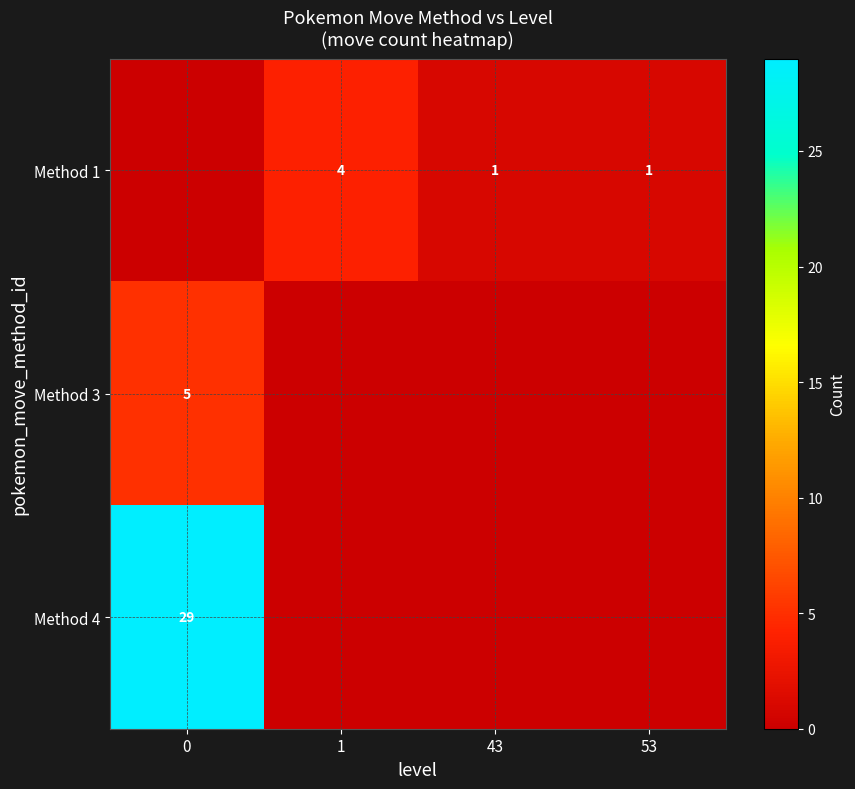

The Method 1 series shows 1 at 53. True or false?

True